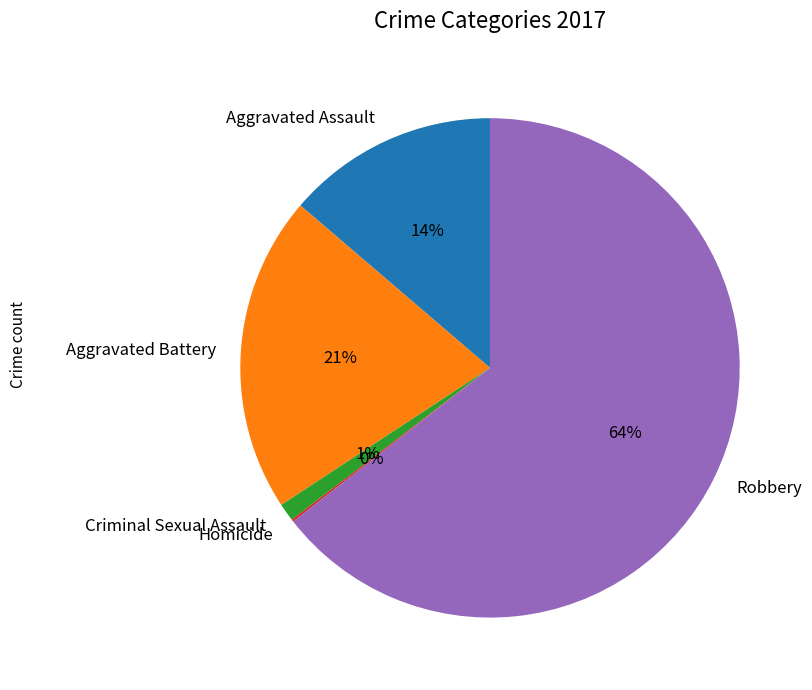

Is the sum of Criminal Sexual Assault and Robbery greater than half?

Yes